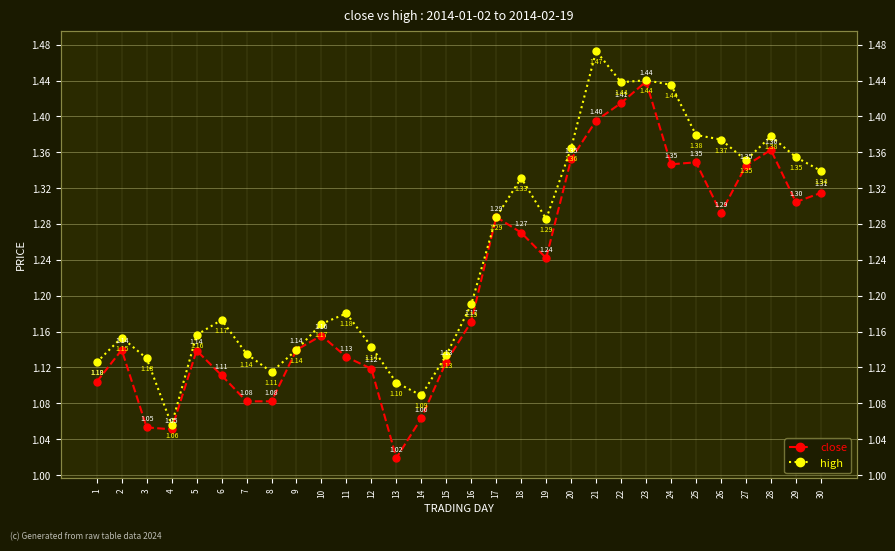

True or false: high and close intersect in this chart.

False